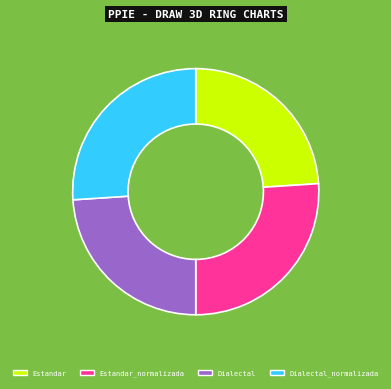

Is Estandar_normalizada the majority of the pie?

No